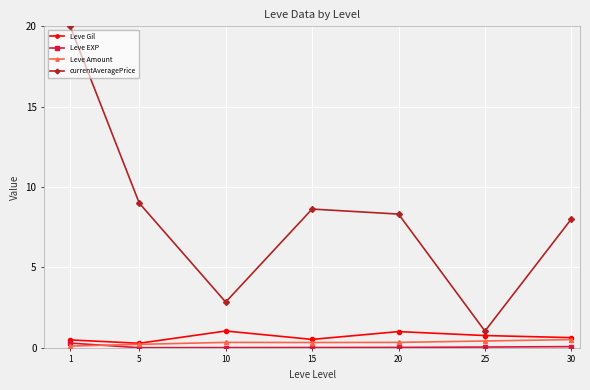

True or false: currentAveragePrice has a value of 12.9 at 30.

False